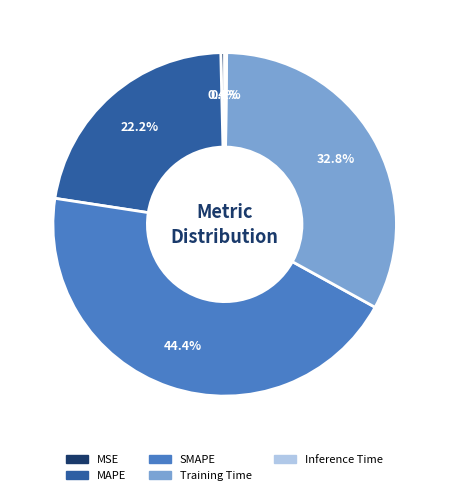

Does MAPE account for over 50% of the chart?

No